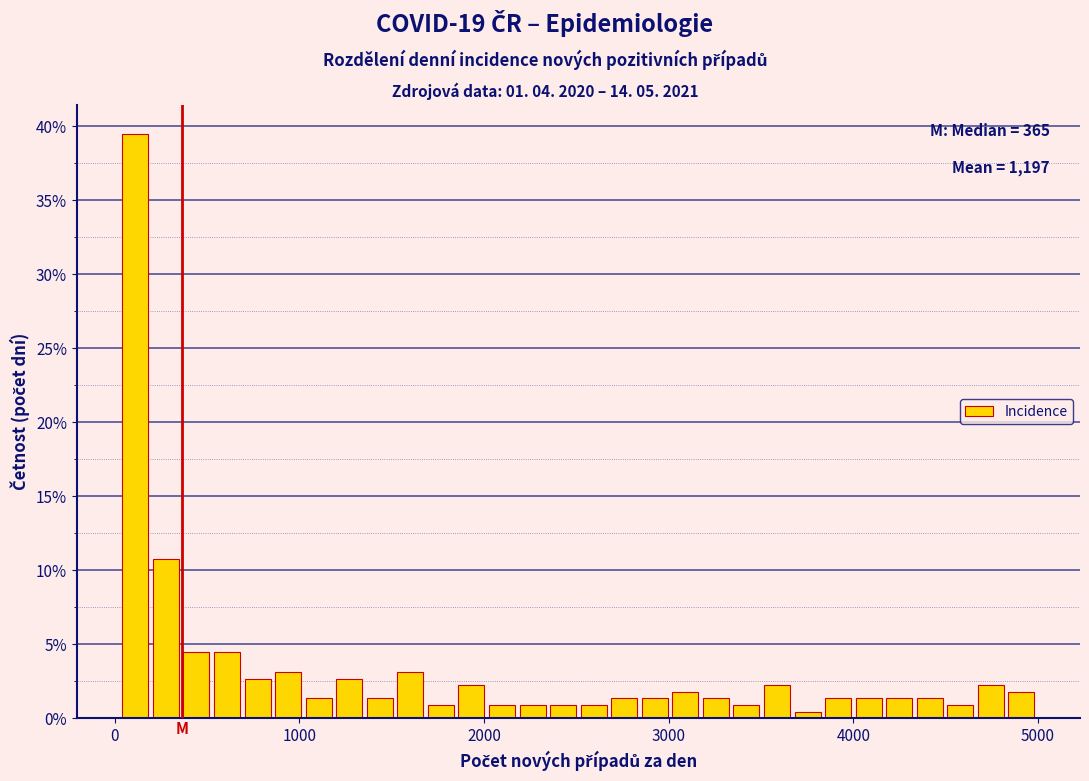

Around what value on the x-axis is the tallest bar? Give the approximate position of its centre, as read against the axis.

100